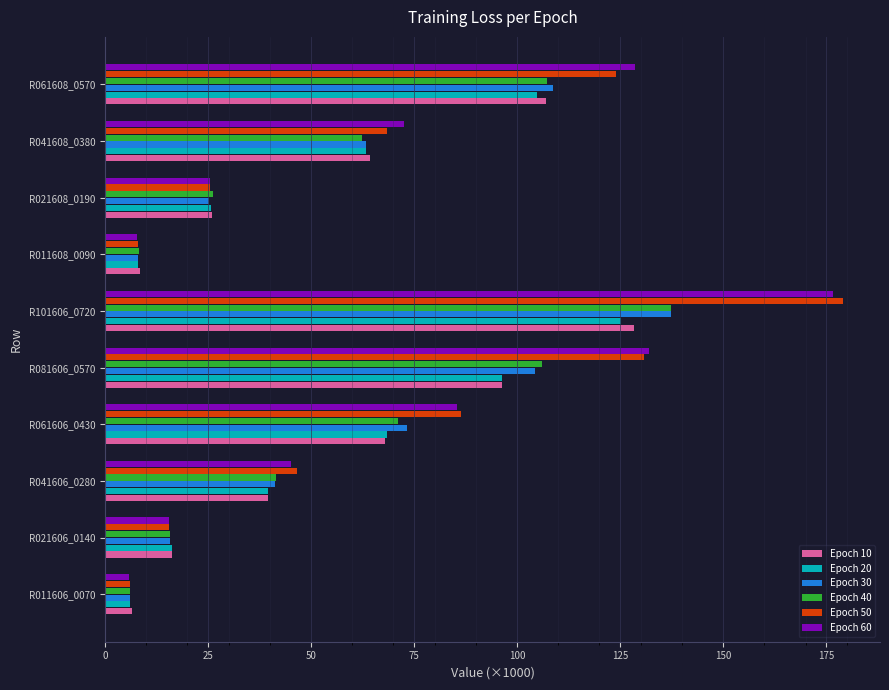

What is the difference between the second highest and second lowest values in the Epoch 50 series?

122.8